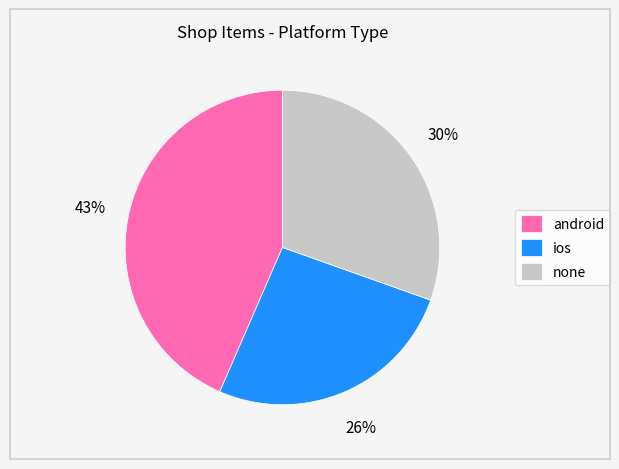

Does android represent more than half of the total?

No